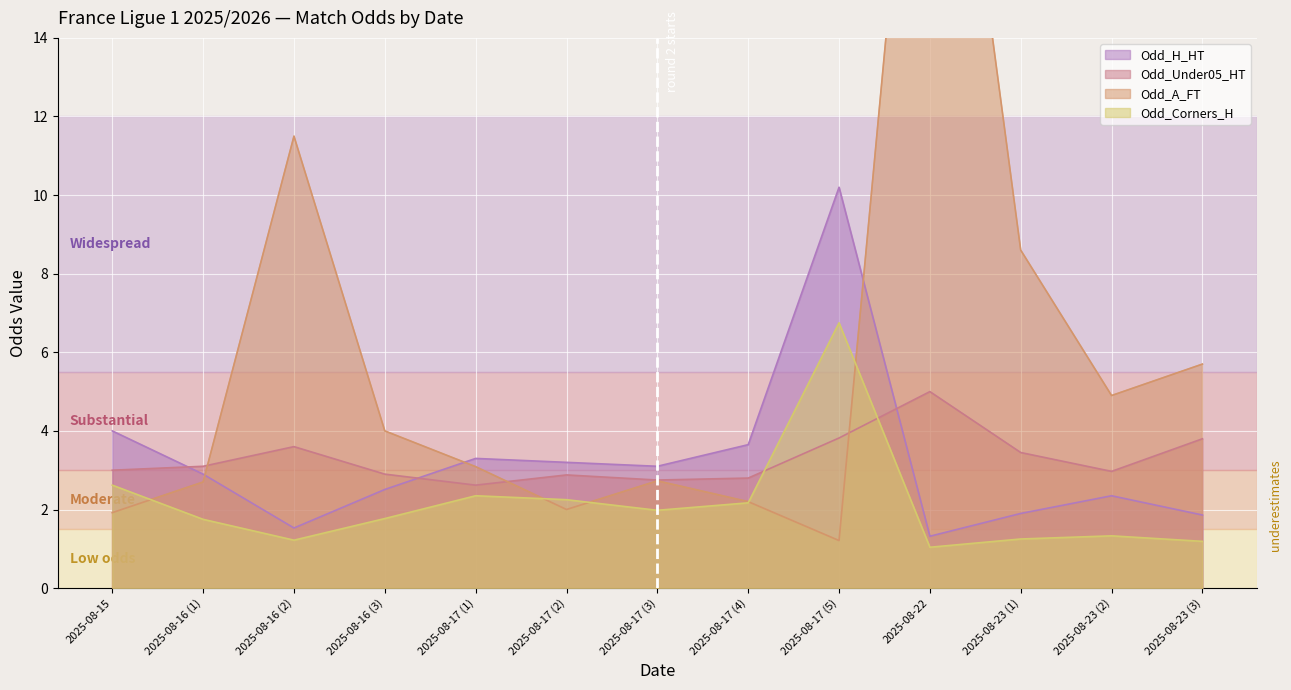

Where is Odd_Under05_HT nearest to the value 3?

2025-08-15